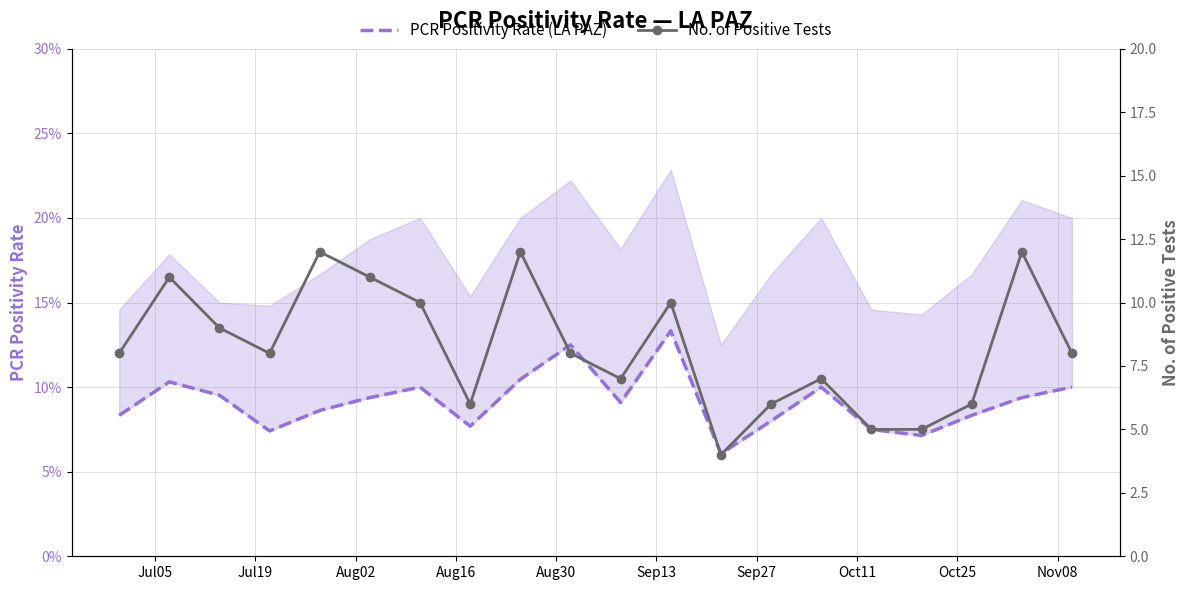

How many lines are shown in the chart?

2